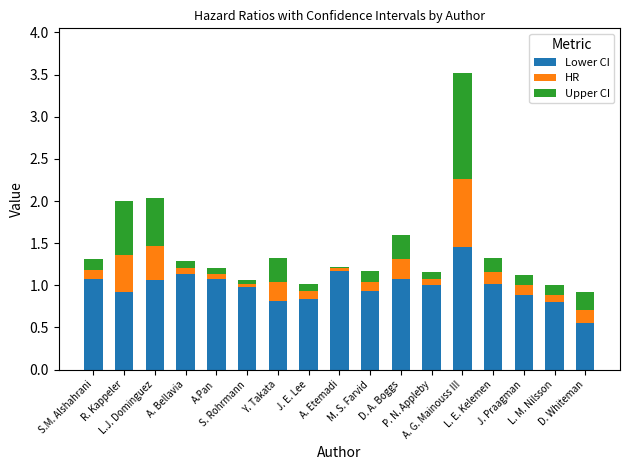

What is the difference between the maximum and minimum values in the Lower CI series?

0.9